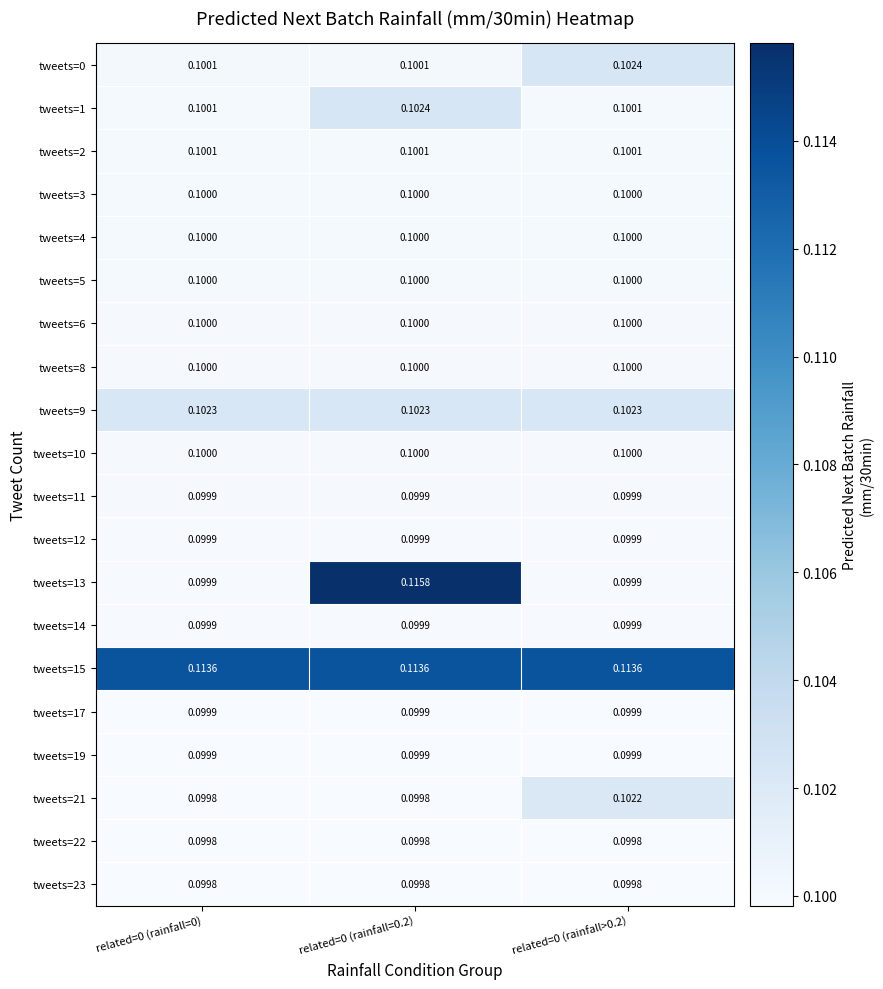

What is the maximum value shown in the chart?

0.1